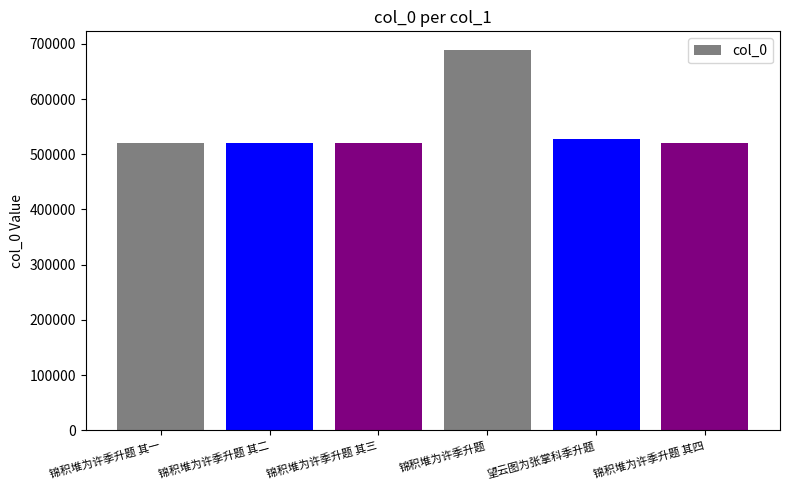

What is the change in value from 锦积堆为许季升题 其一 to 望云图为张掌科季升题?

+6883